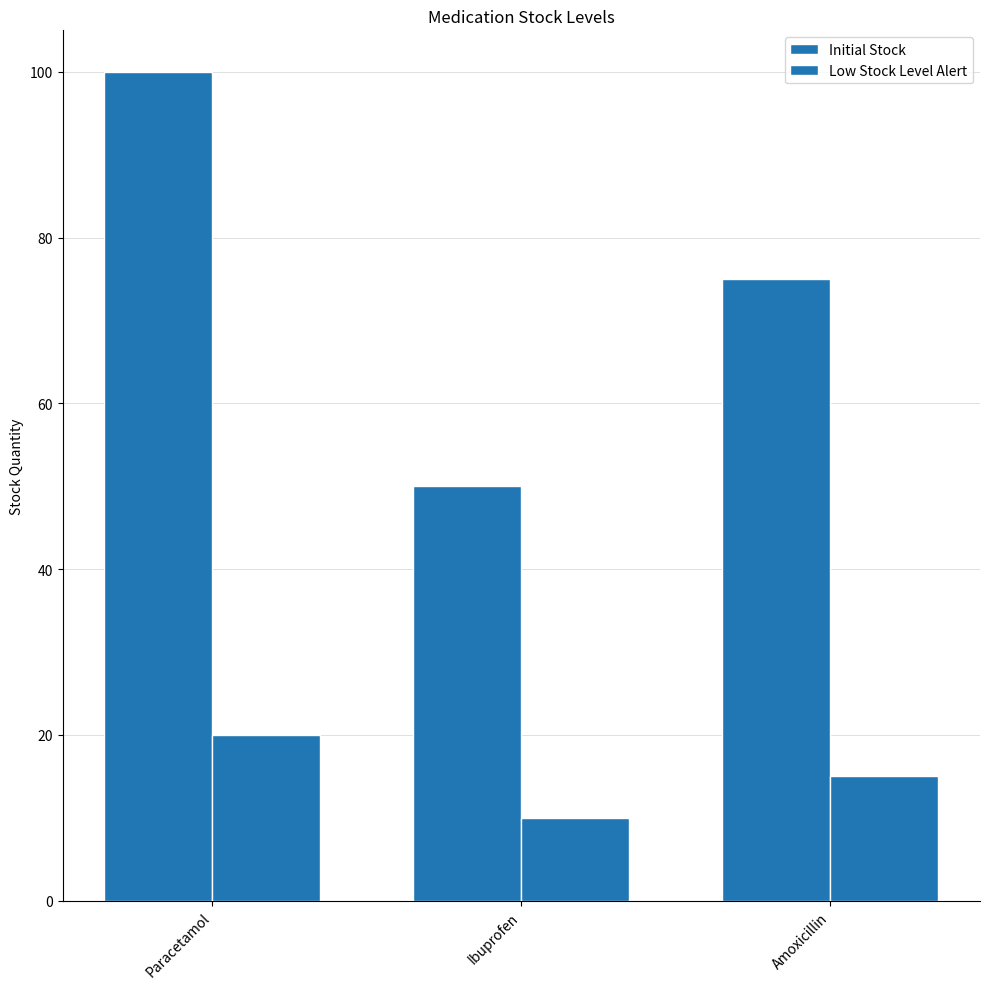

What position from the left is Paracetamol?

1